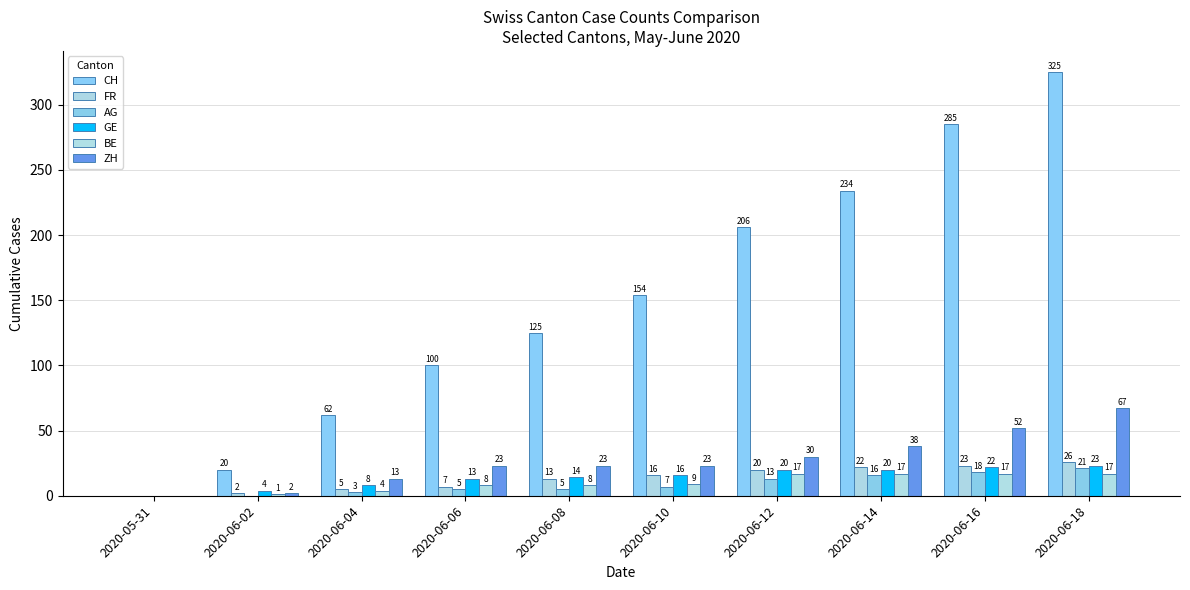

What is the value of the AG bar at the 4th from the left?

5